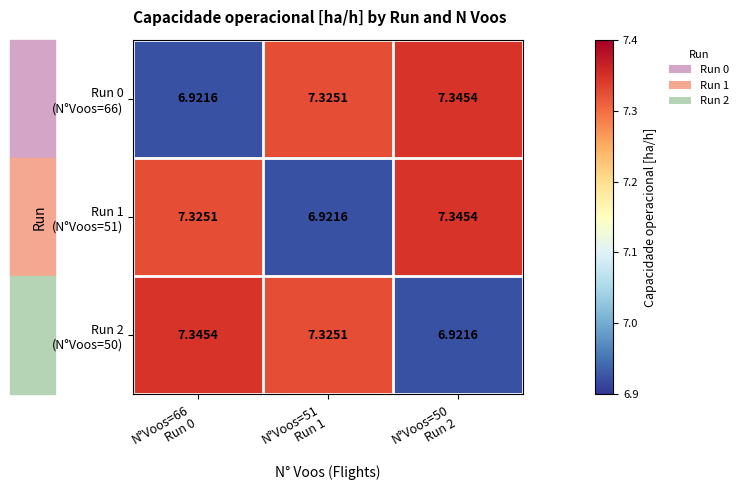

How many series are shown in this chart?

3